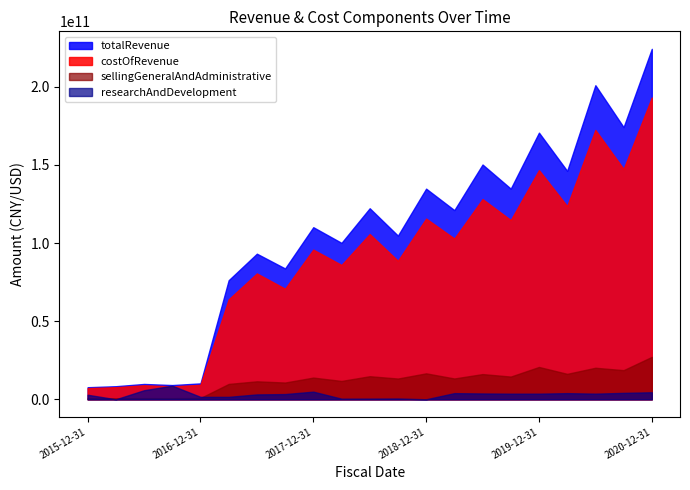

What are all the series names shown in the legend?

totalRevenue, costOfRevenue, sellingGeneralAndAdministrative, researchAndDevelopment